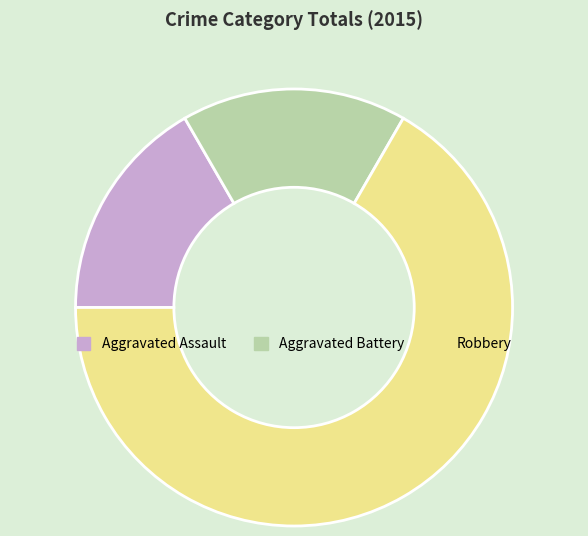

Is Robbery the majority of the pie?

Yes